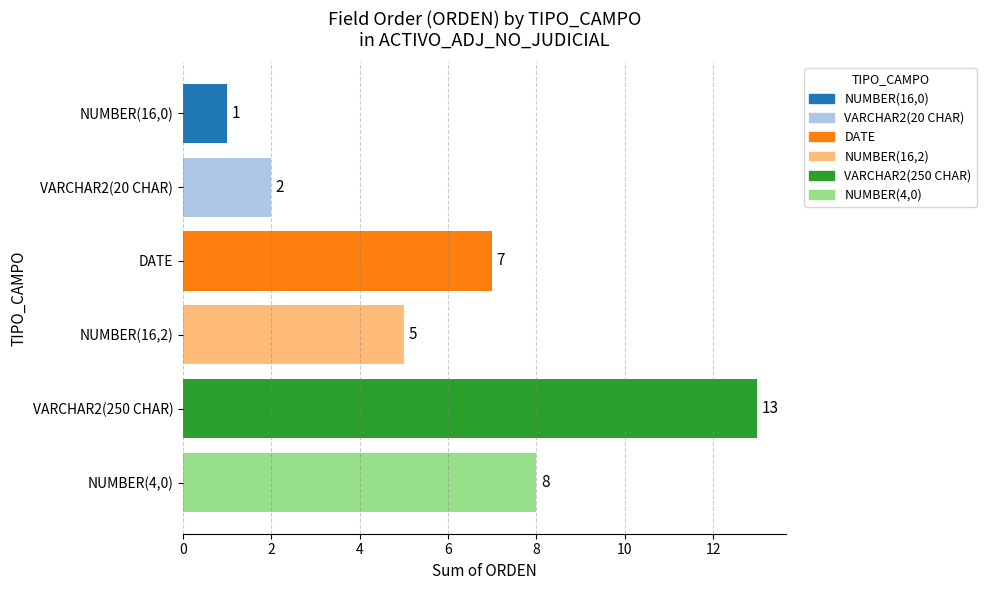

What is the difference between the second highest and minimum values?

7